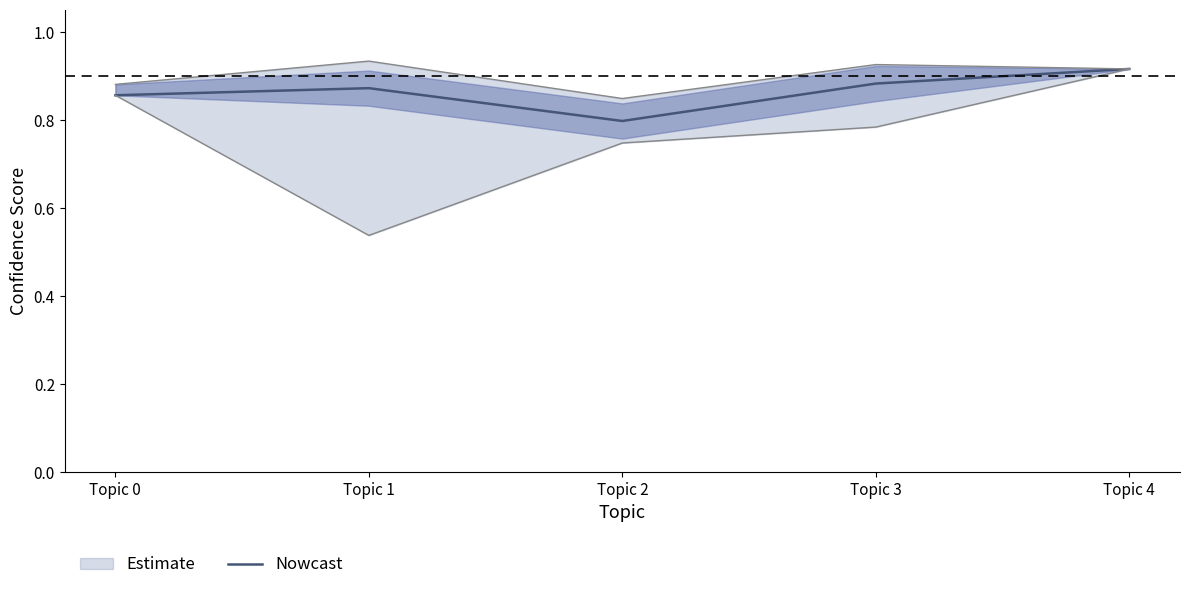

At which category does the data reach its first local peak?

Topic 1